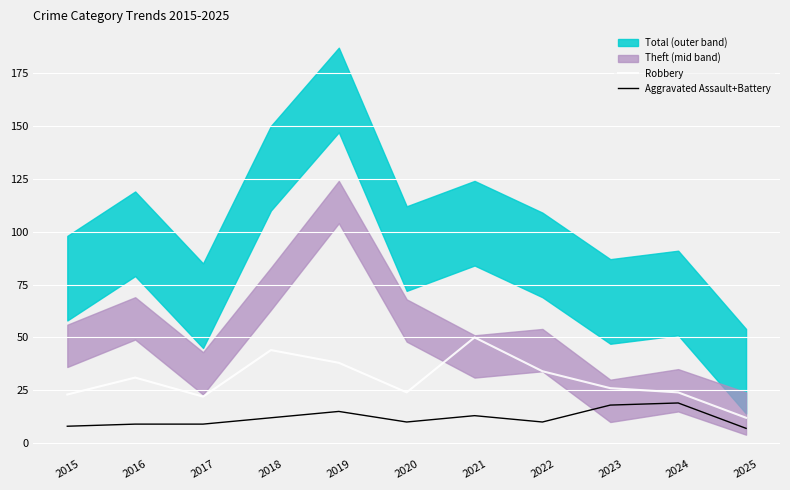

What is the spread (max minus min) of values at 2021?

37